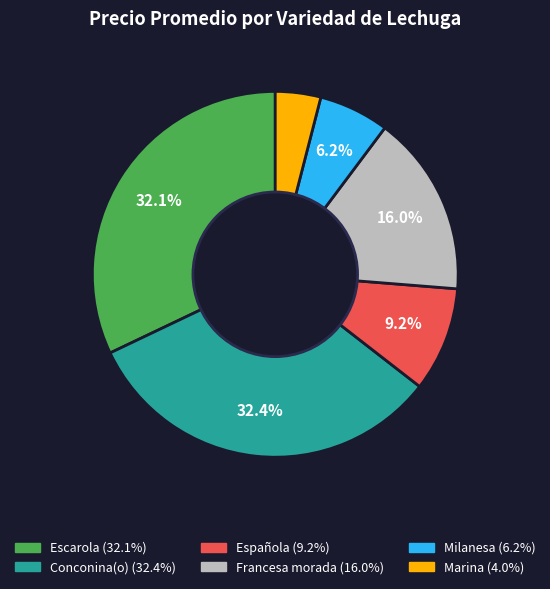

Is there any slice that represents more than half of the pie?

No